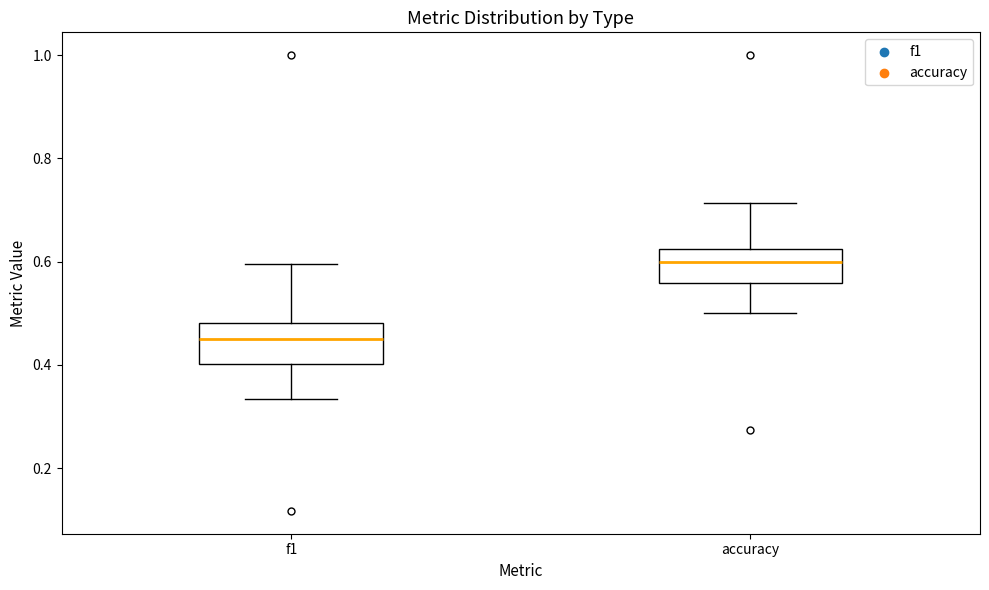

Reading left to right, transcribe this box plot: for each box, give where its median line is, the range the box spans, and where its two whiskers end, as read against the y-axis. The values are not printed on the chart, so give them approximately, as read against the axis.

f1: median 0.46, box 0.40 to 0.48, whiskers 0.34 to 0.60
accuracy: median 0.60, box 0.56 to 0.62, whiskers 0.50 to 0.72